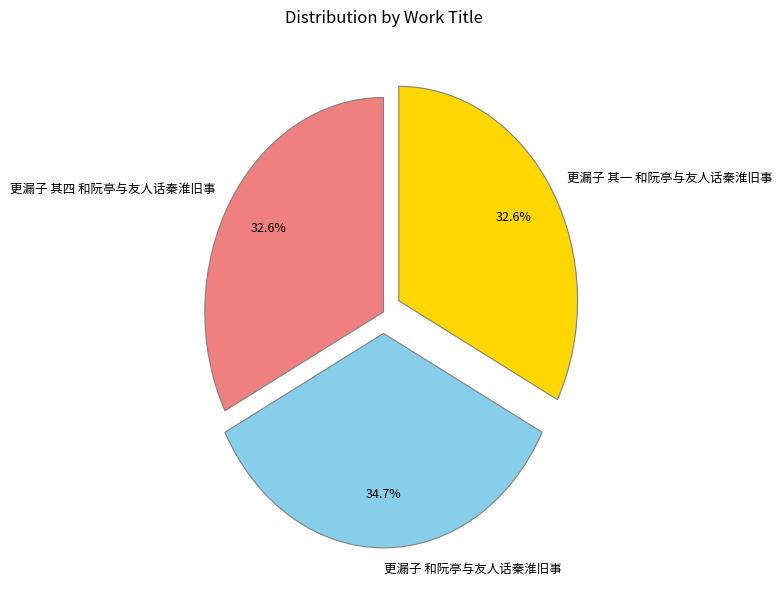

Is it true that 更漏子 和阮亭与友人话秦淮旧事 is 35% of the pie?

True